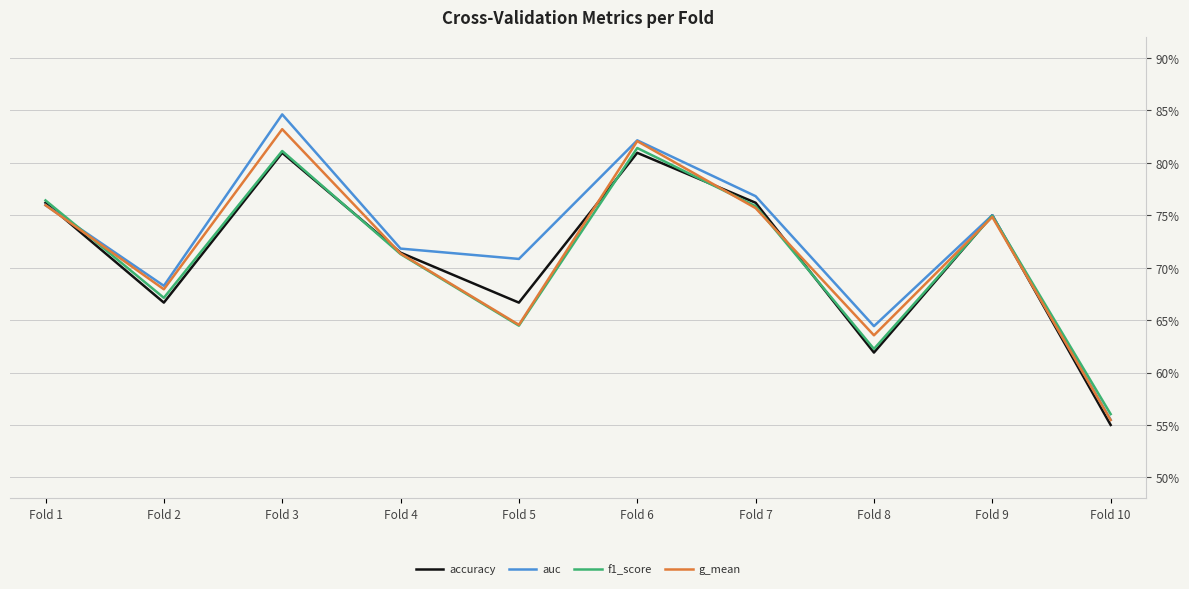

Rank the categories by auc value from highest to lowest.

Fold 3, Fold 6, Fold 7, Fold 1, Fold 9, Fold 4, Fold 5, Fold 2, Fold 8, Fold 10